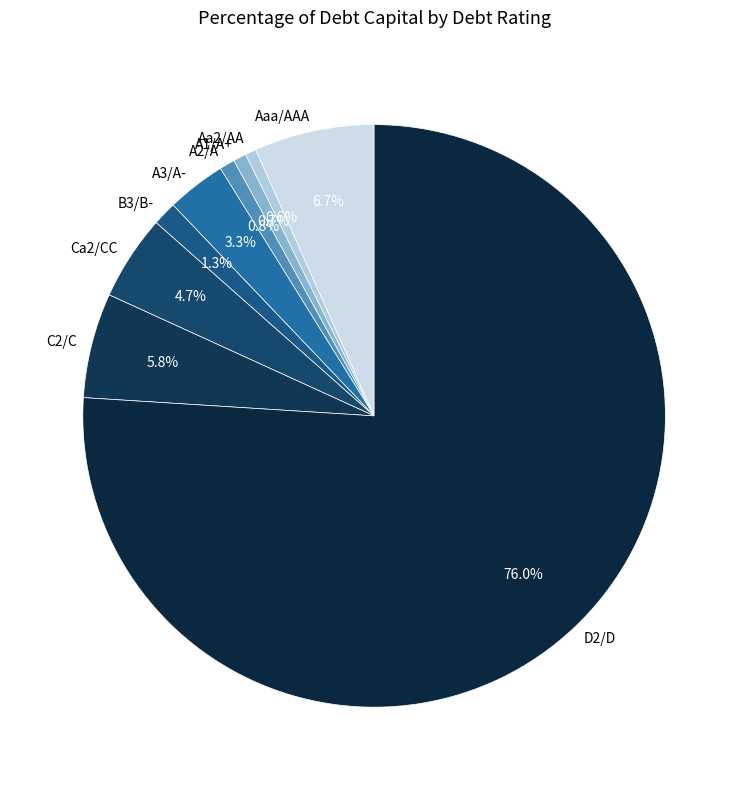

Is D2/D the majority of the pie?

Yes